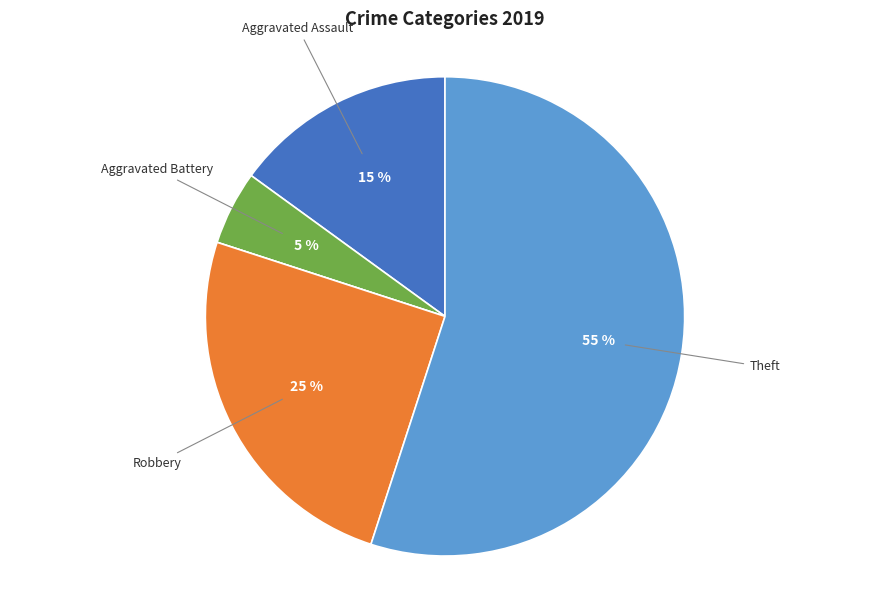

To the nearest percent, what is the difference between the largest and smallest slice percentages?

55%